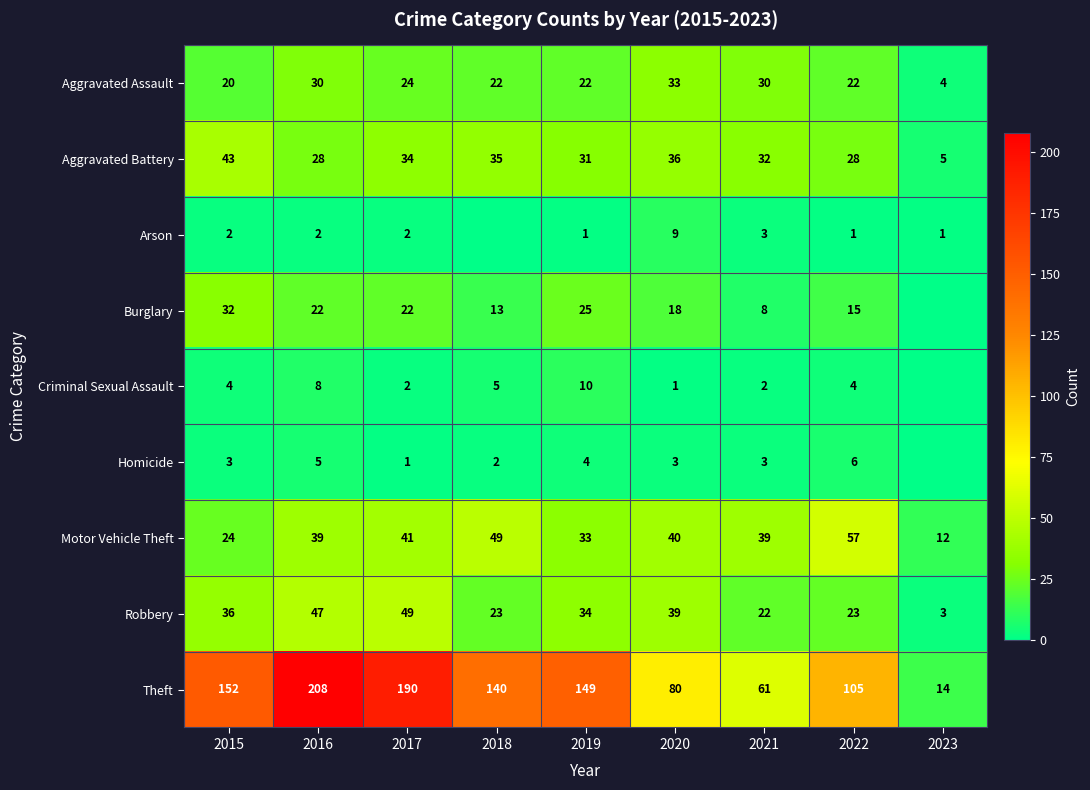

At which label does Motor Vehicle Theft reach its minimum?

2023